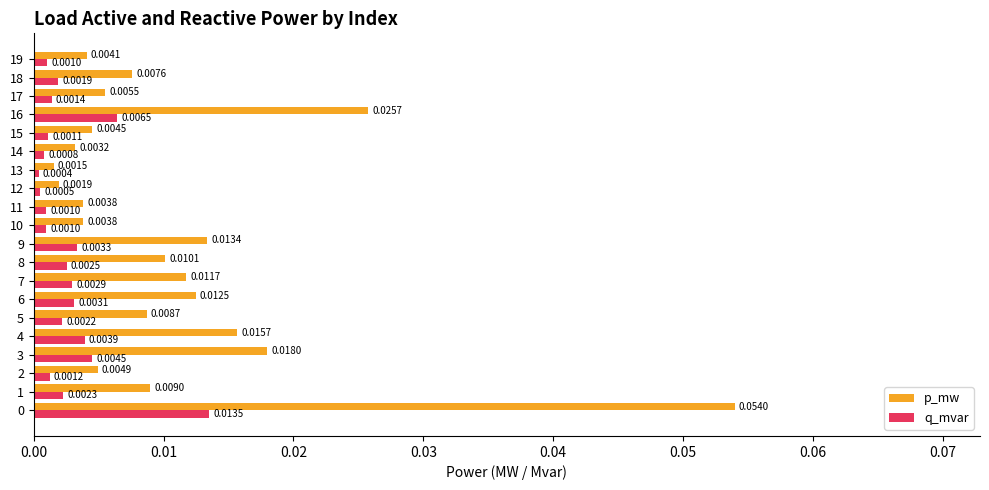

Which series has the largest range (max minus min)?

p_mw